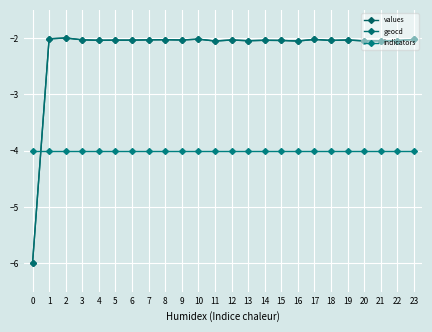

What is the maximum value shown in the chart?

-2.0